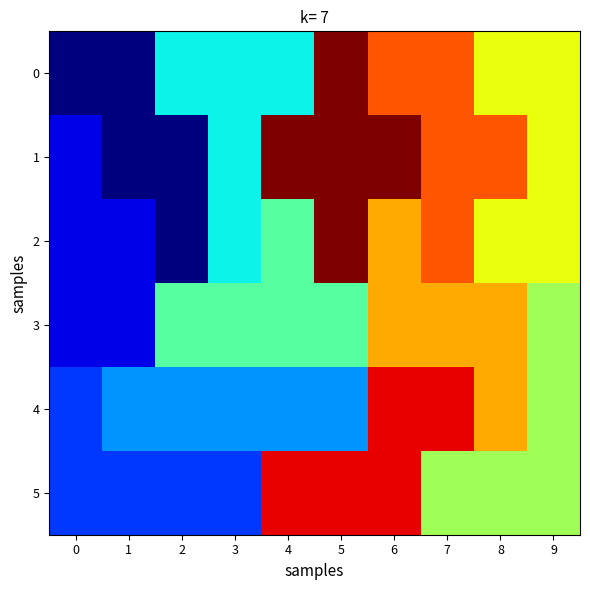

Which series has the largest total across all categories?

1